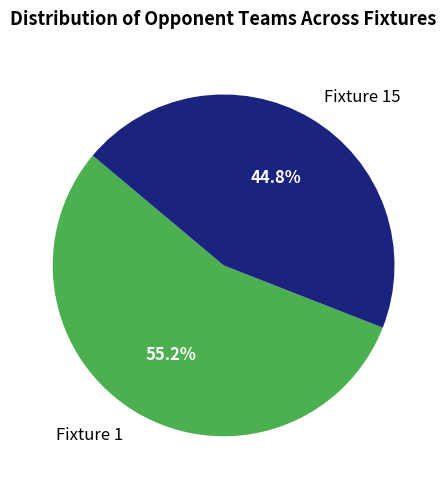

How many segments does this pie chart have?

2